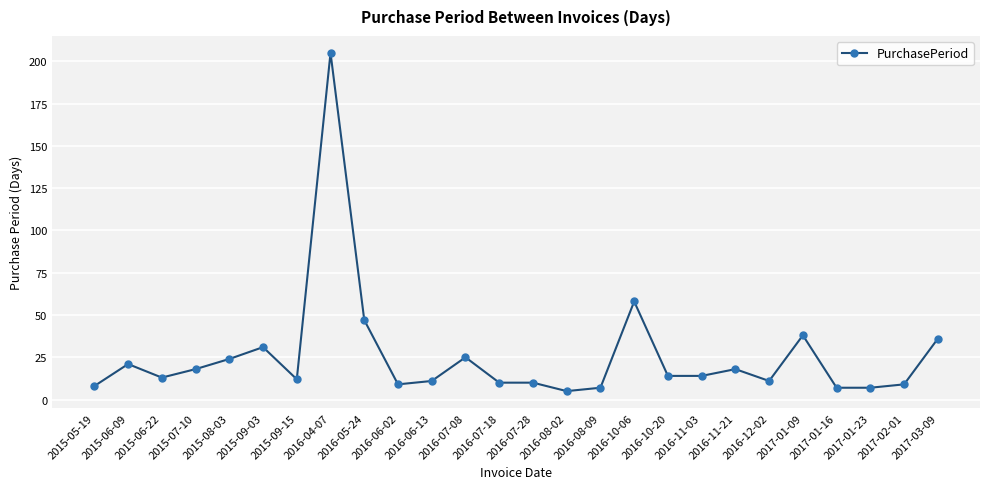

What is the sum of all values?

668